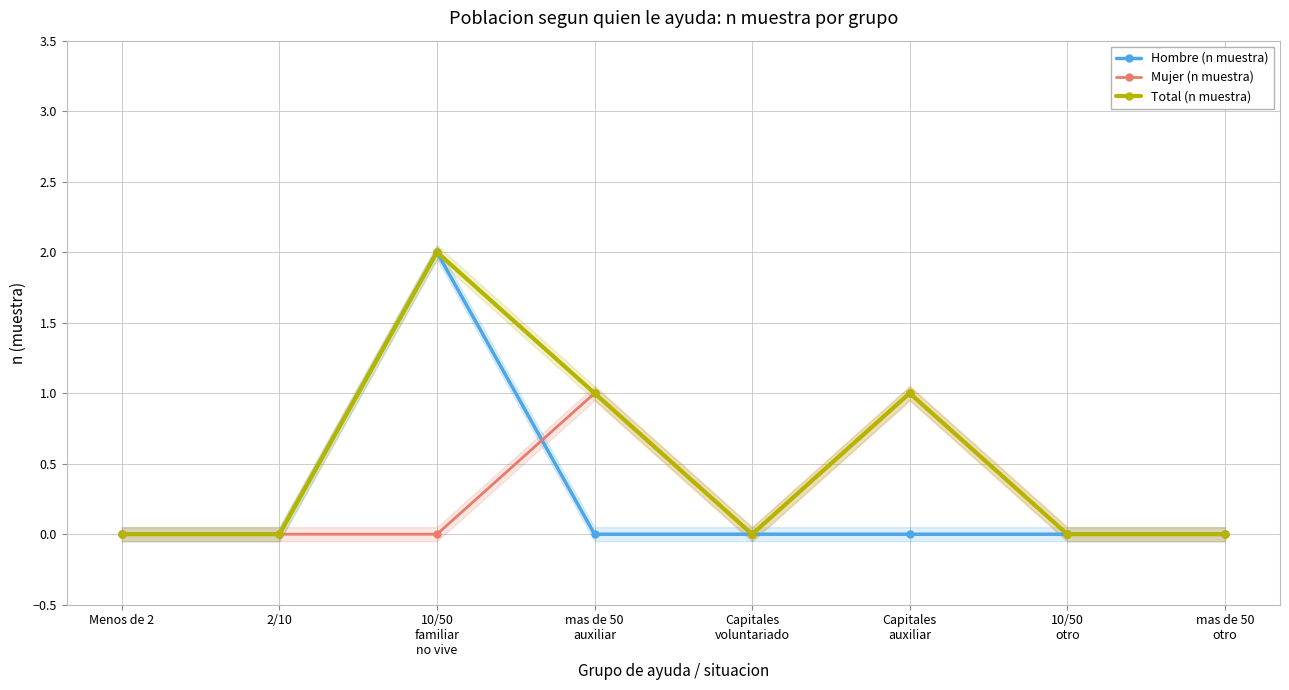

True or false: Hombre (n muestra) has more than 0 points higher than both neighbors.

True